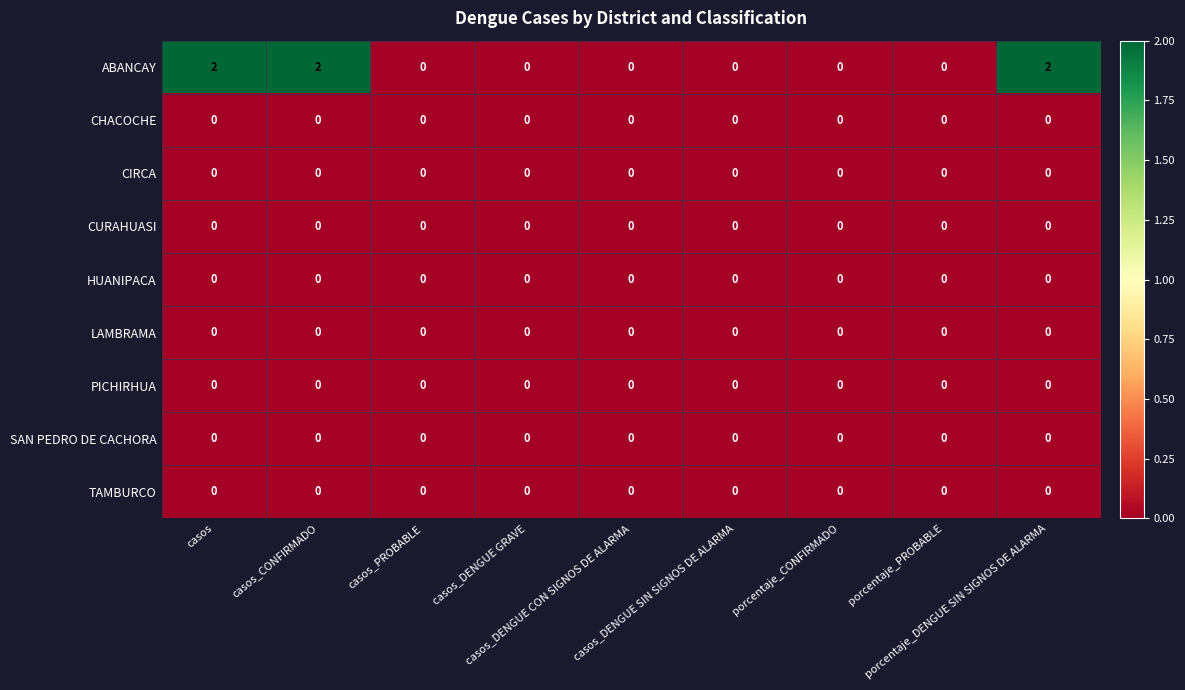

At how many categories does at least one series exceed 1?

3